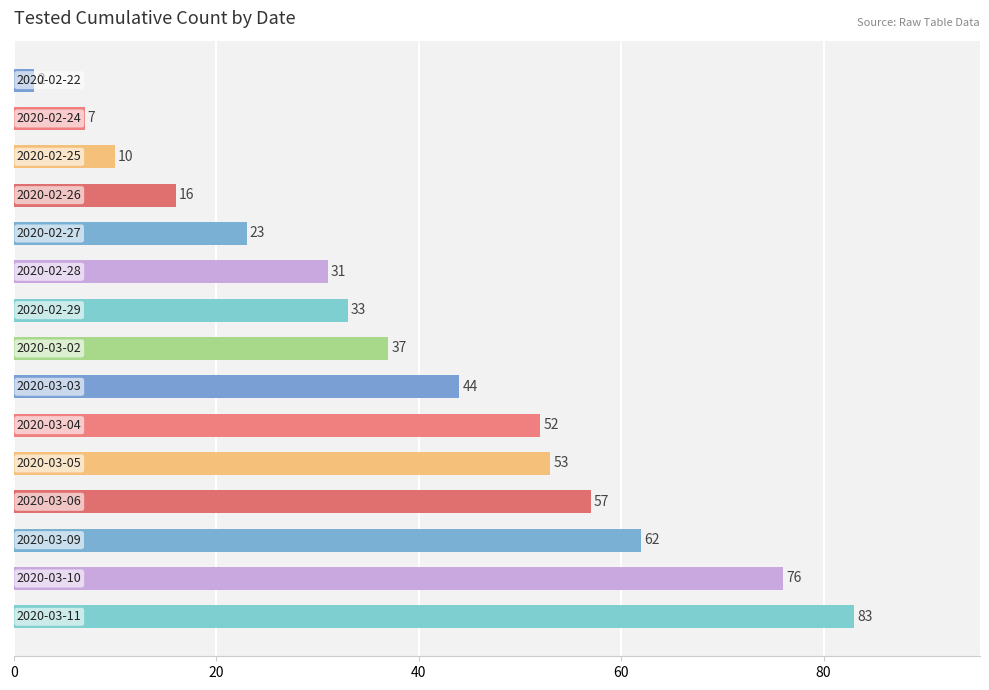

What is the value of the 12th bar from the top?

57